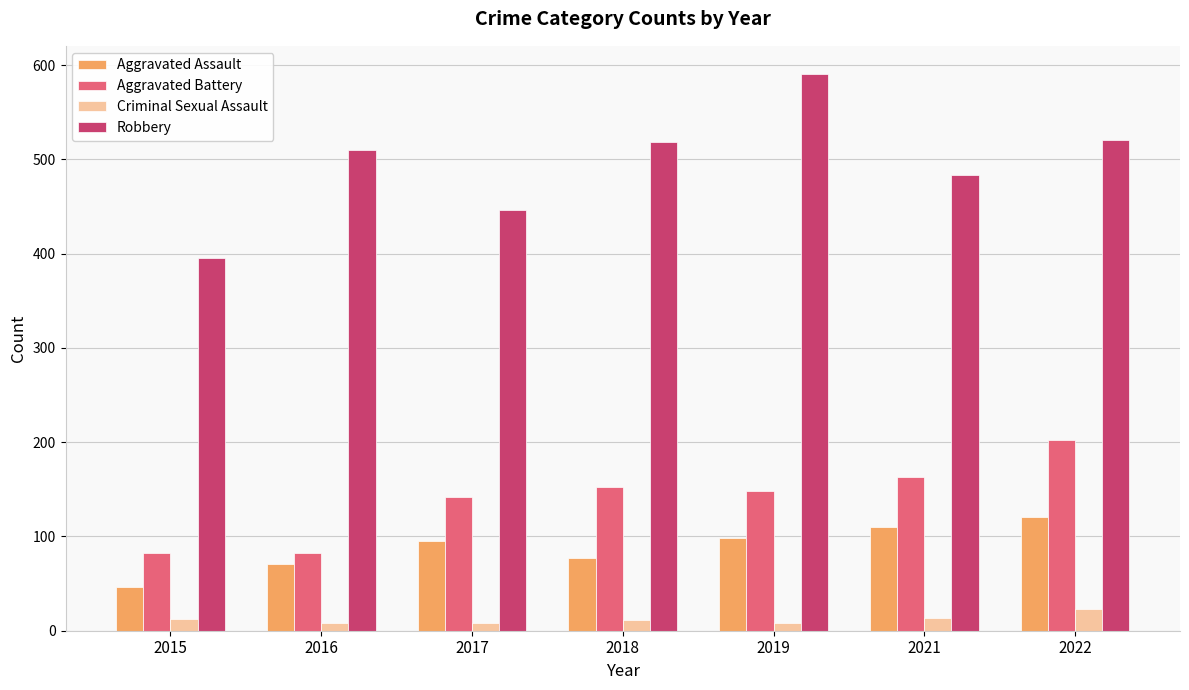

Which series has the widest spread of values?

Robbery